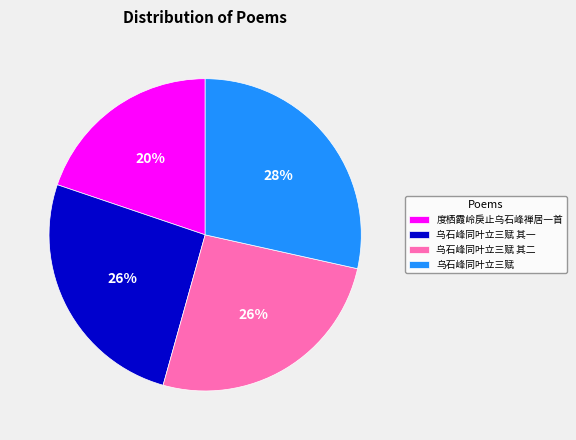

Is it true that 乌石峰同叶立三赋 其二 is 14% of the pie?

False